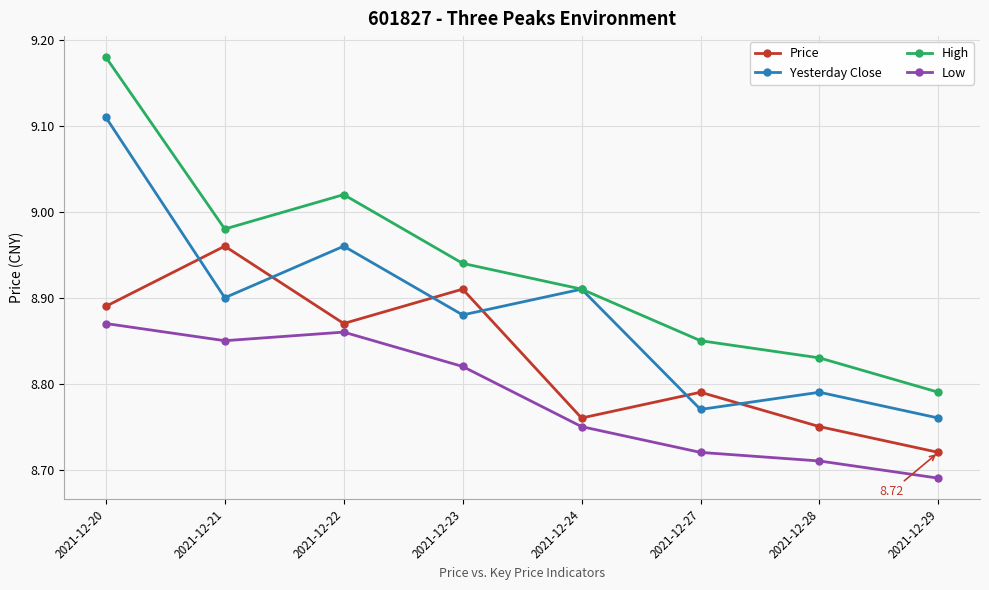

Which series has the widest spread of values?

High